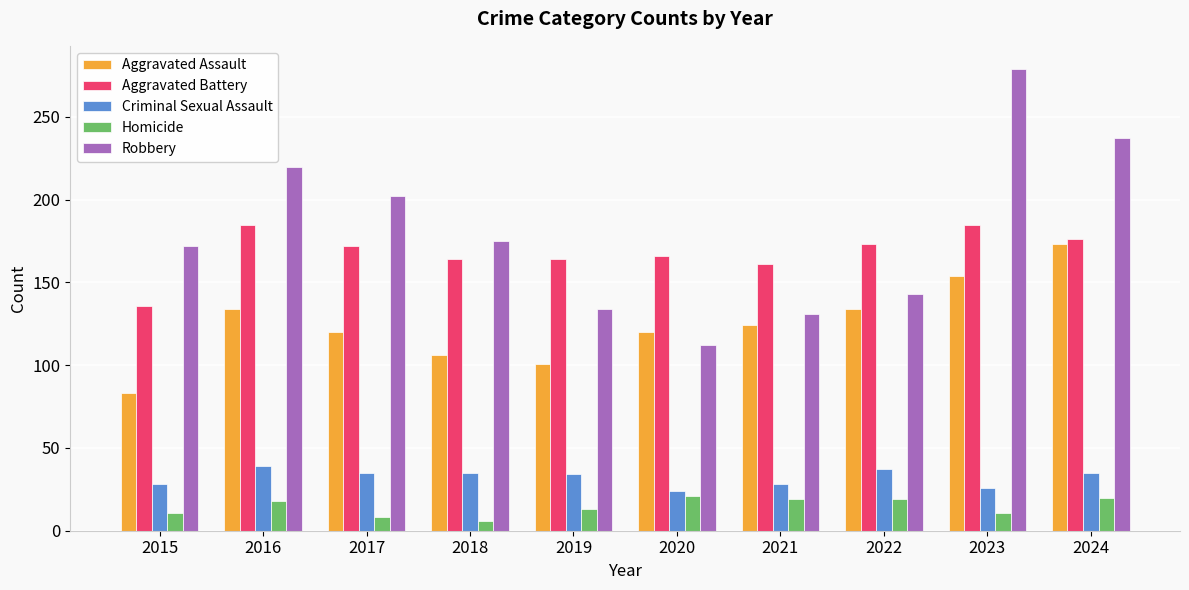

How many data points in Homicide are less than 18?

5